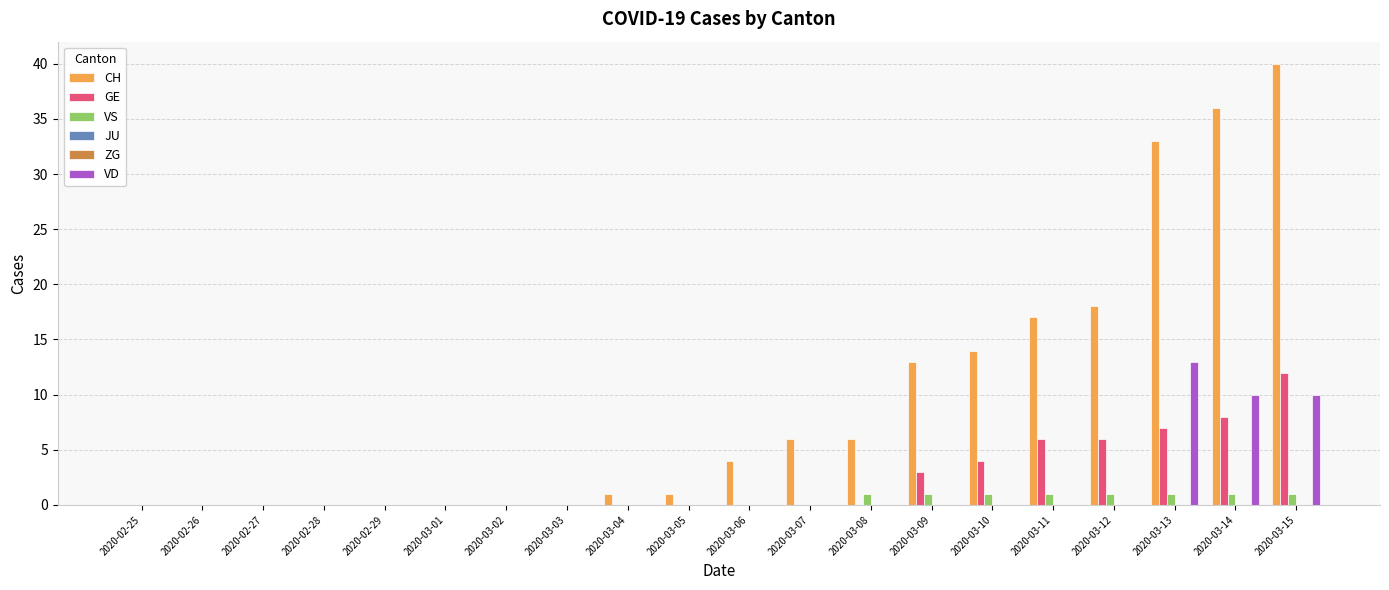

At which label does GE reach its minimum?

2020-02-25